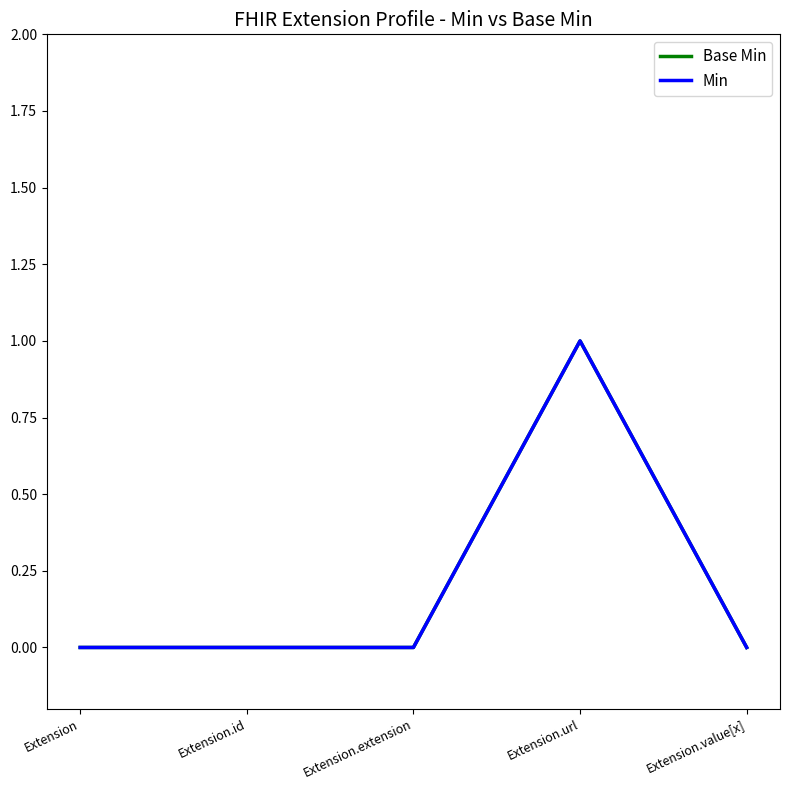

Does the chart have visible grid lines?

No